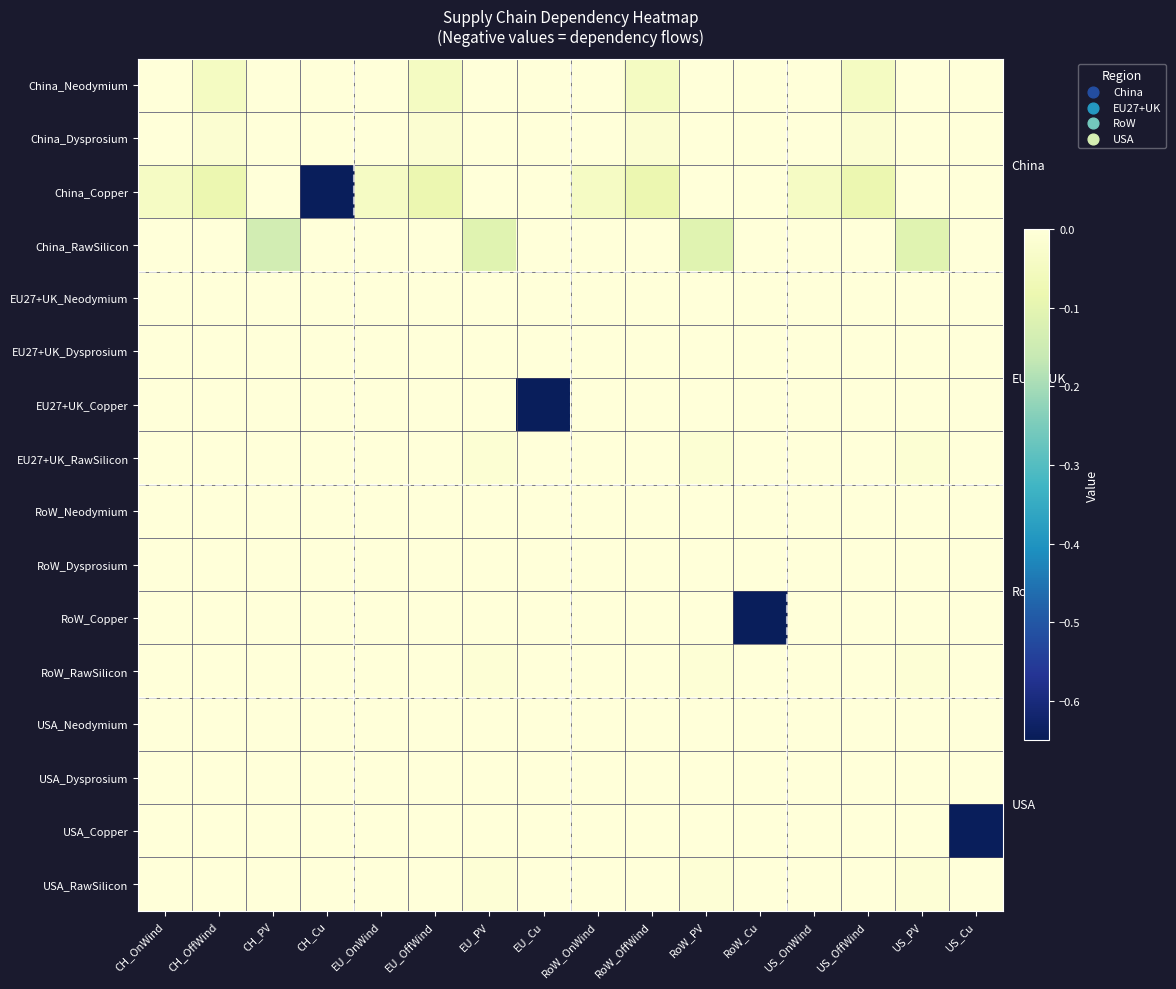

What is the difference between the highest and lowest values at CH_PV?

0.1